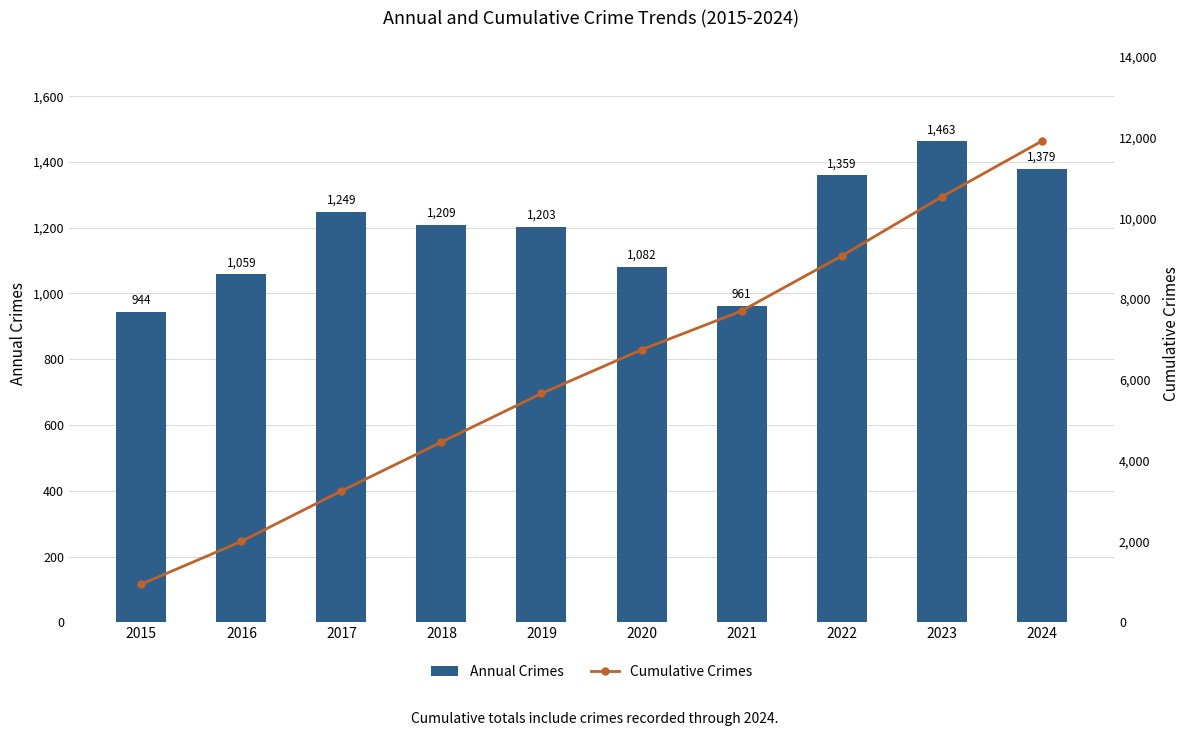

Which series changed the most between 2023 and 2024?

Cumulative Crimes